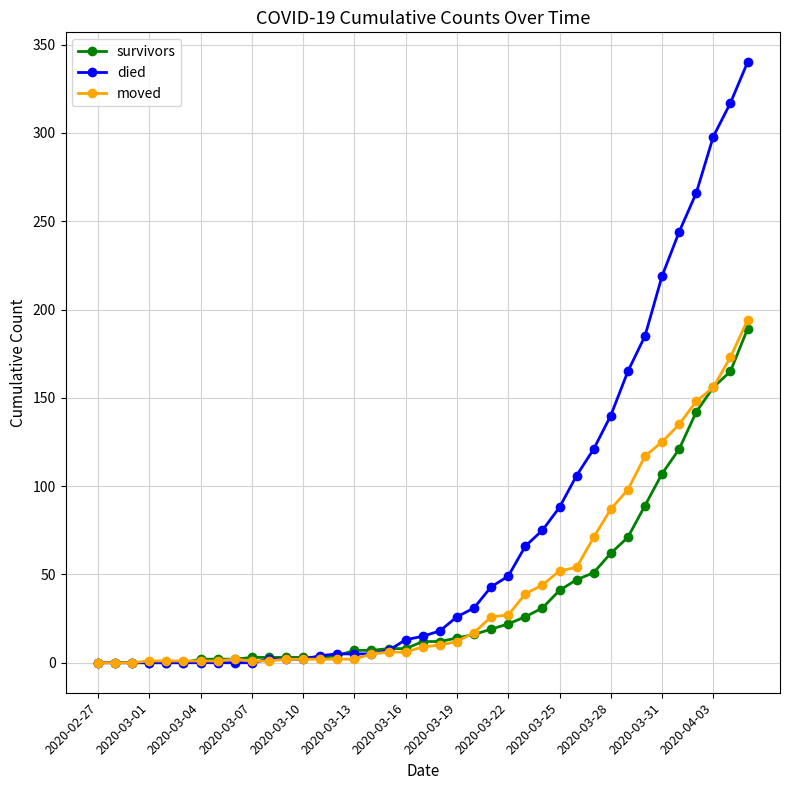

Which series has the largest total across all categories?

died